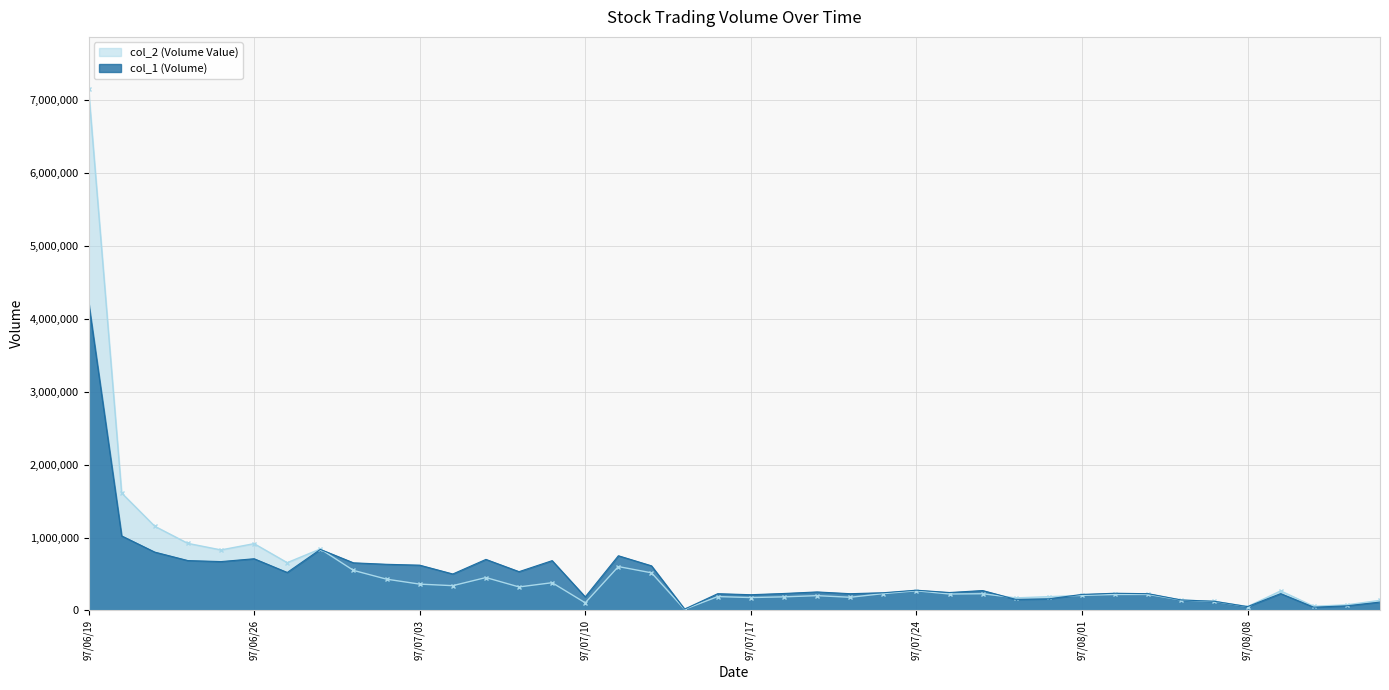

True or false: col_1 (Volume) has more than 2 interior local peaks.

True